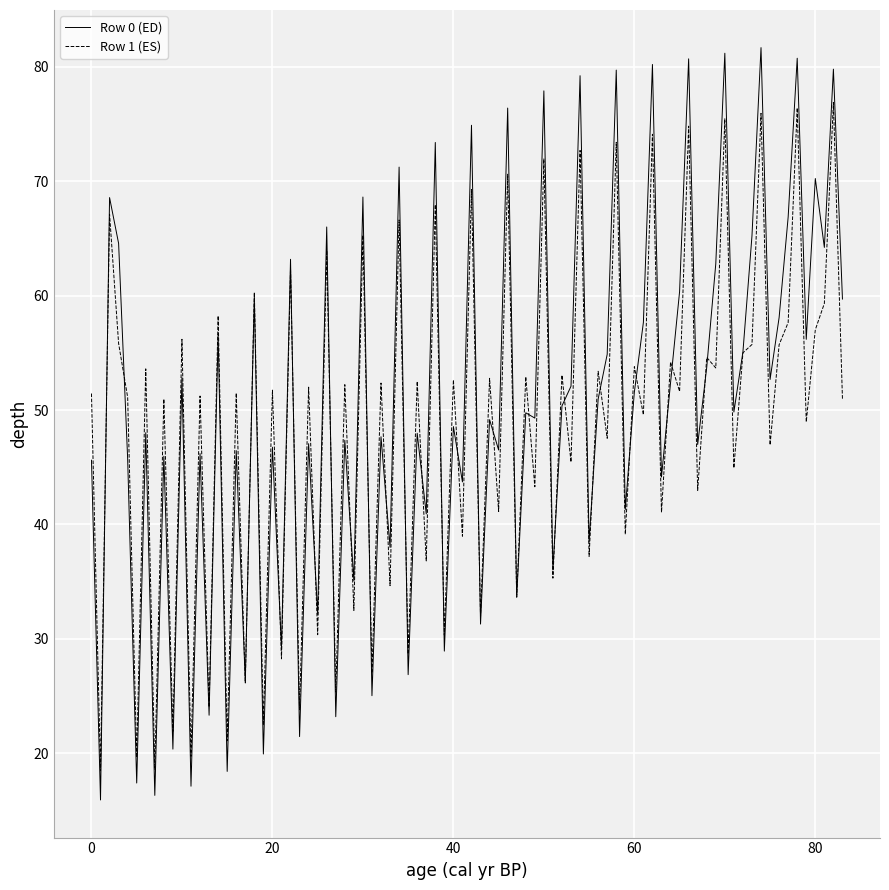

What is the lowest value of the Row 0 (ED) series?

15.9